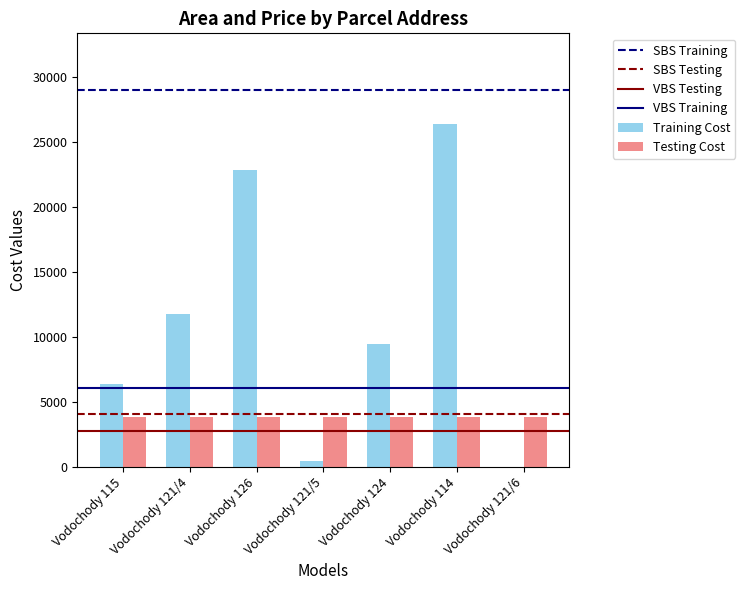

What is the sum of all Testing Cost values?

26905.8